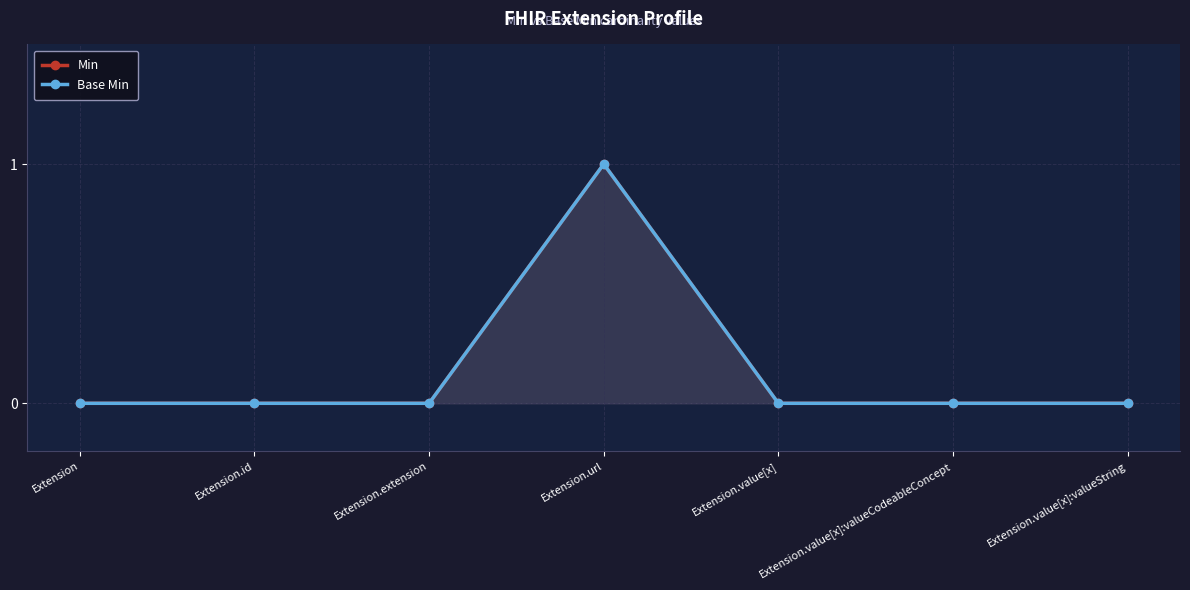

True or false: Base Min has a value of 1 at Extension.url.

False